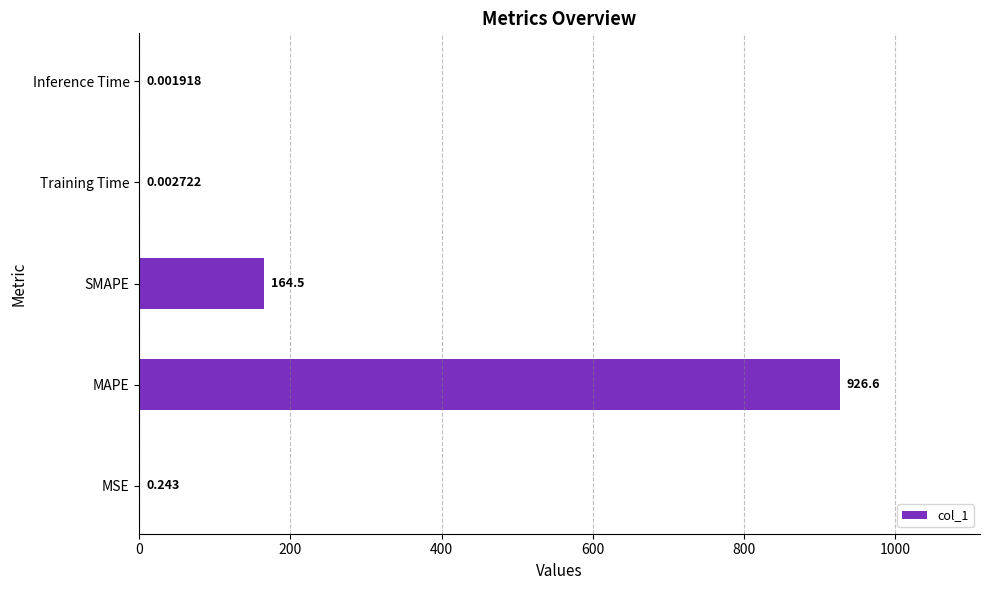

How many series are shown in this chart?

1